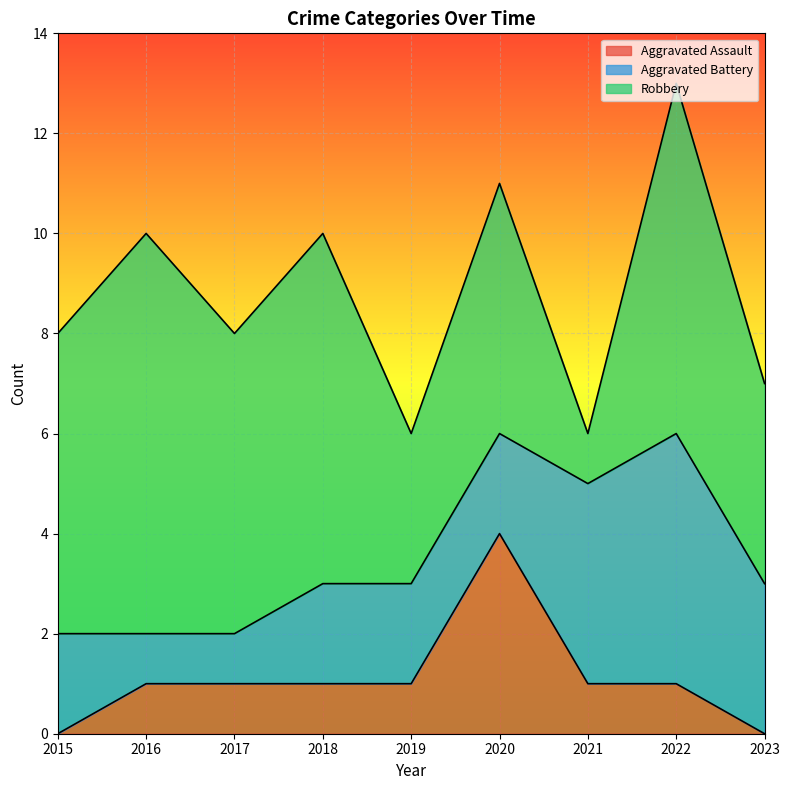

How many times do Aggravated Battery and Robbery cross each other?

2